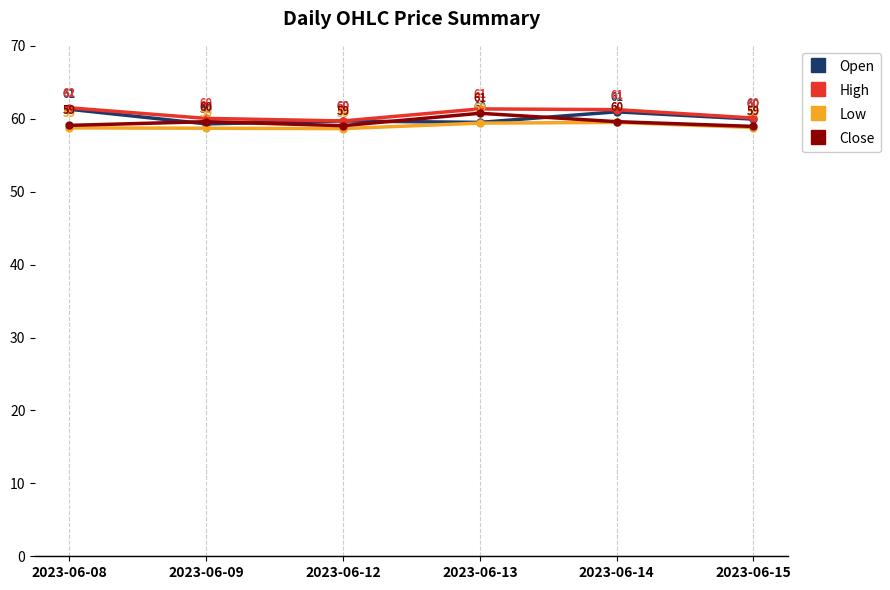

List the series in order of their overall mean, lowest first.

Low, Close, Open, High